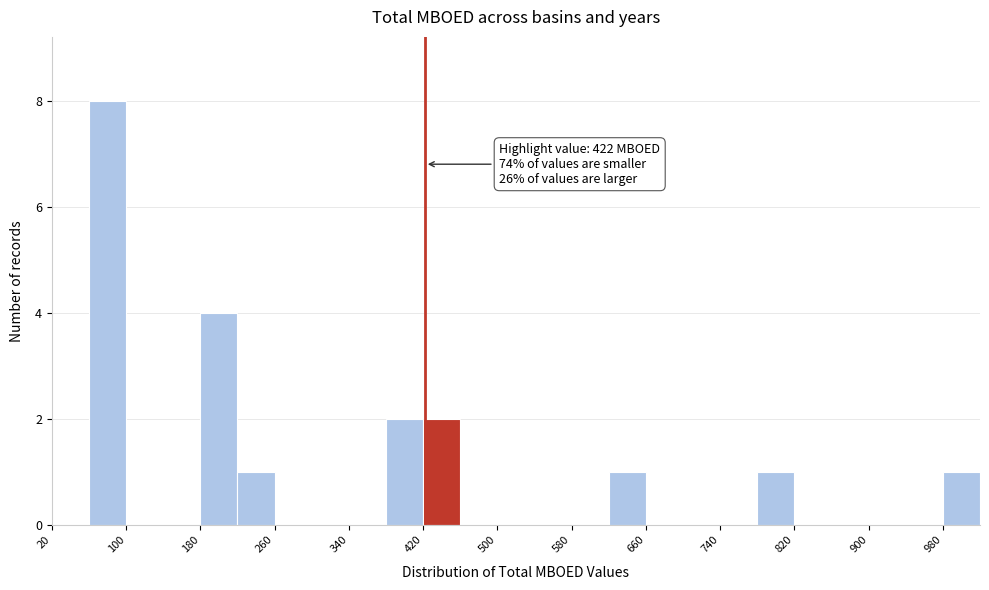

Which range on the x-axis has the tallest bar?

60 to 100